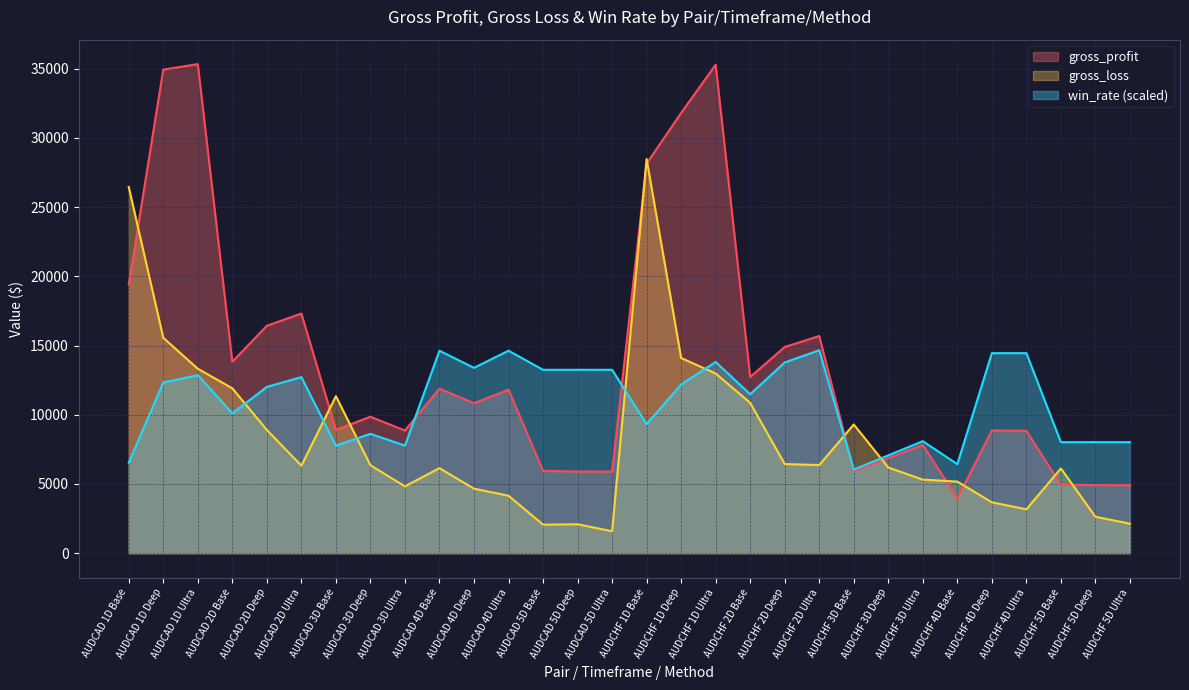

Which category has the highest value in the gross_loss series?

AUDCHF 1D Base